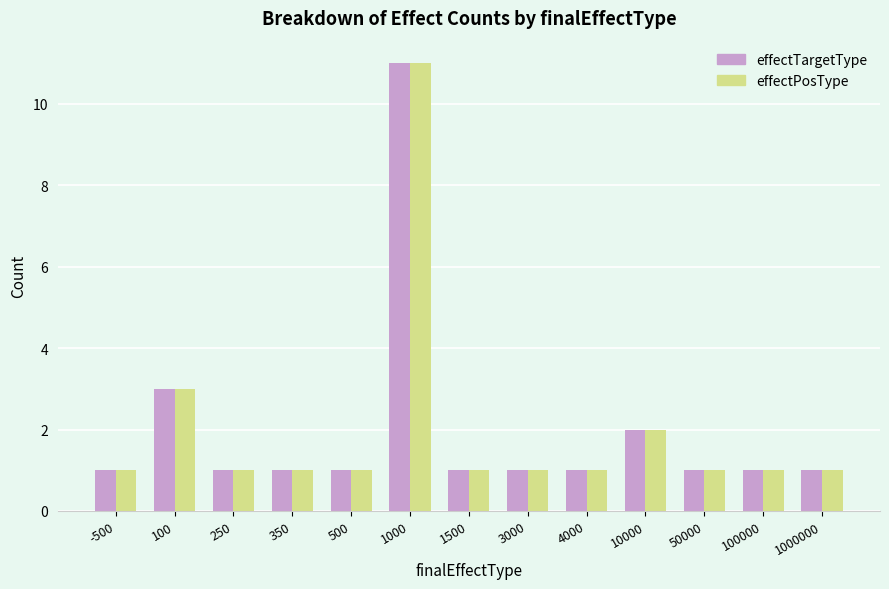

What is the sum of the effectPosType values at 4000 and 10000?

3